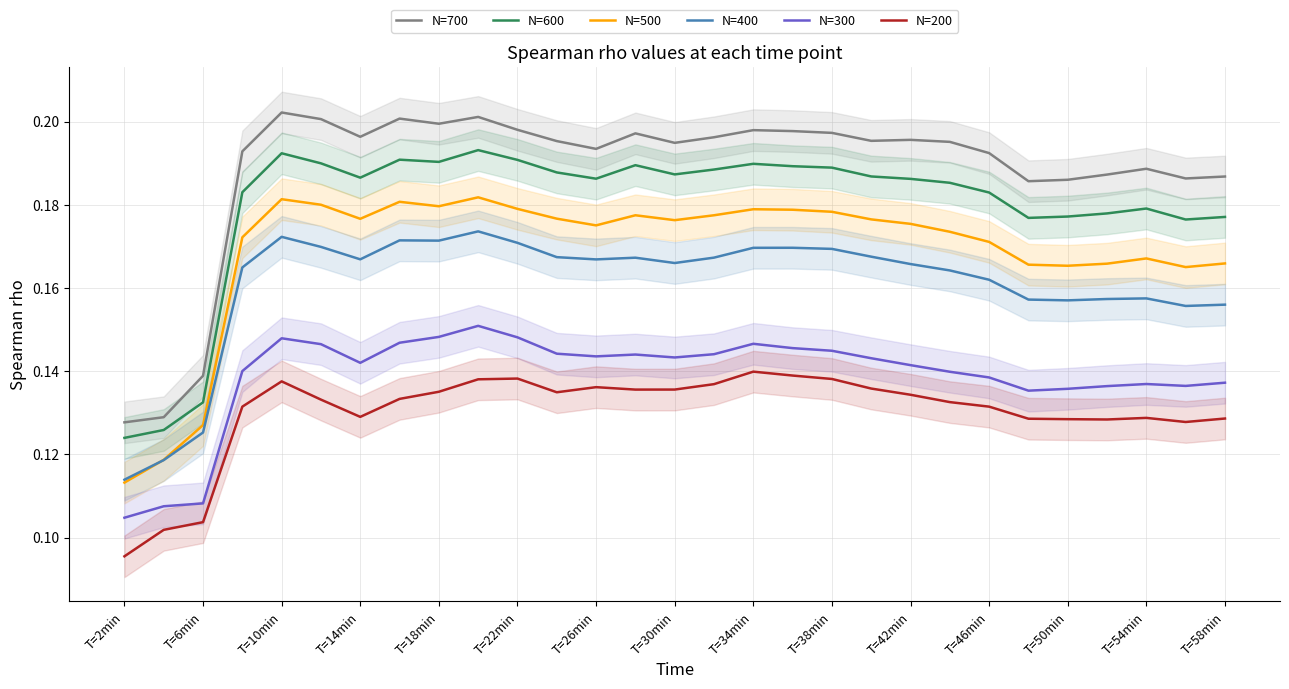

What is the average value of the N=400 series?

0.2